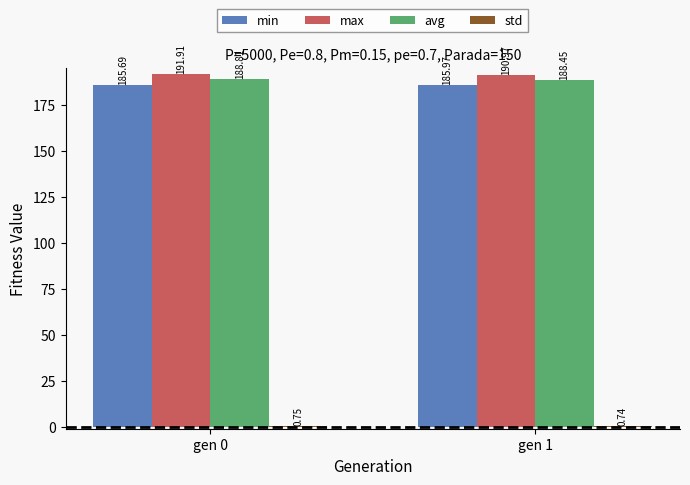

What is the value of the max bar at the 2nd from the left?

191.0